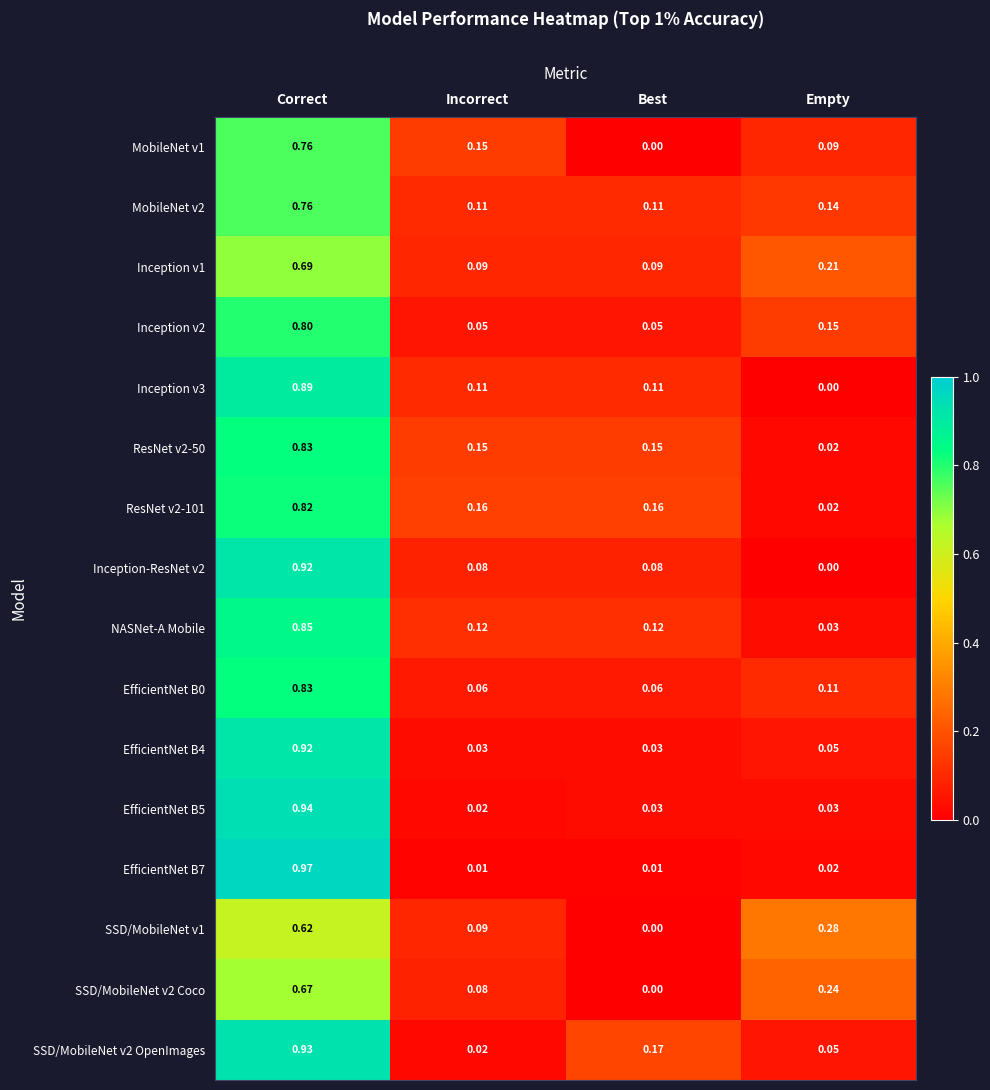

Where is NASNet-A Mobile nearest to the value 0?

Empty